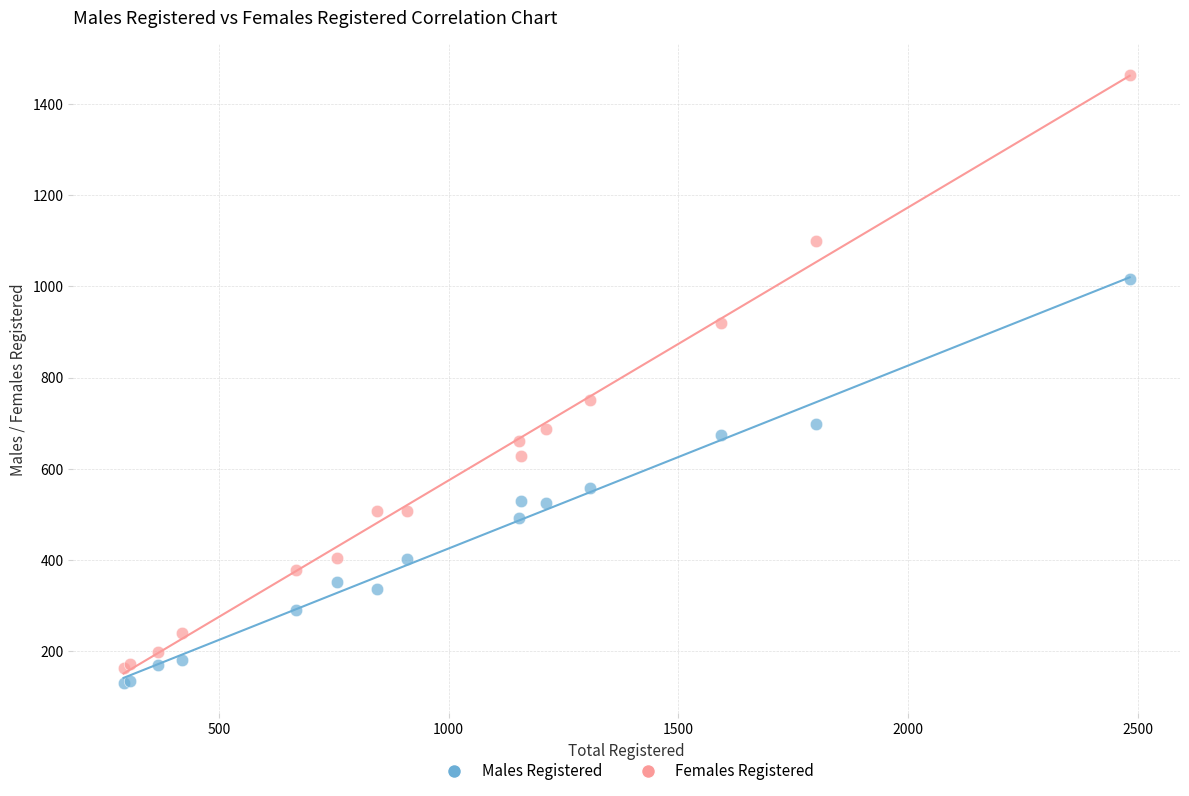

Across all series, what Y value is closest to 797?

751